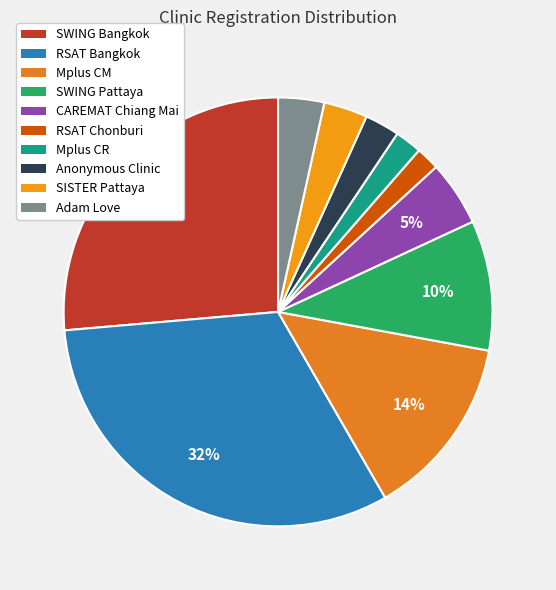

Does any single category account for the majority?

No